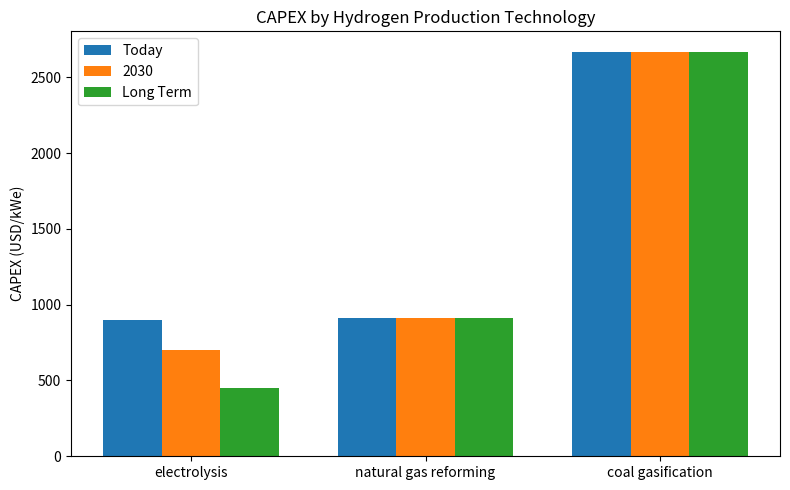

Is the value of Today at natural gas reforming greater than the value of Long Term at electrolysis?

Yes